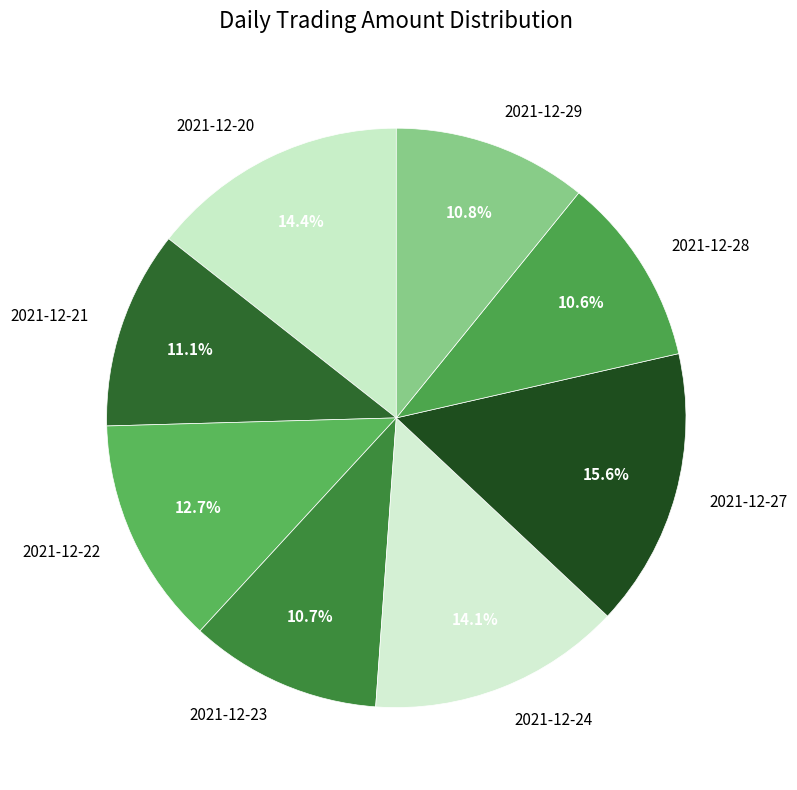

To the nearest percent, what portion does 2021-12-24 represent?

14%